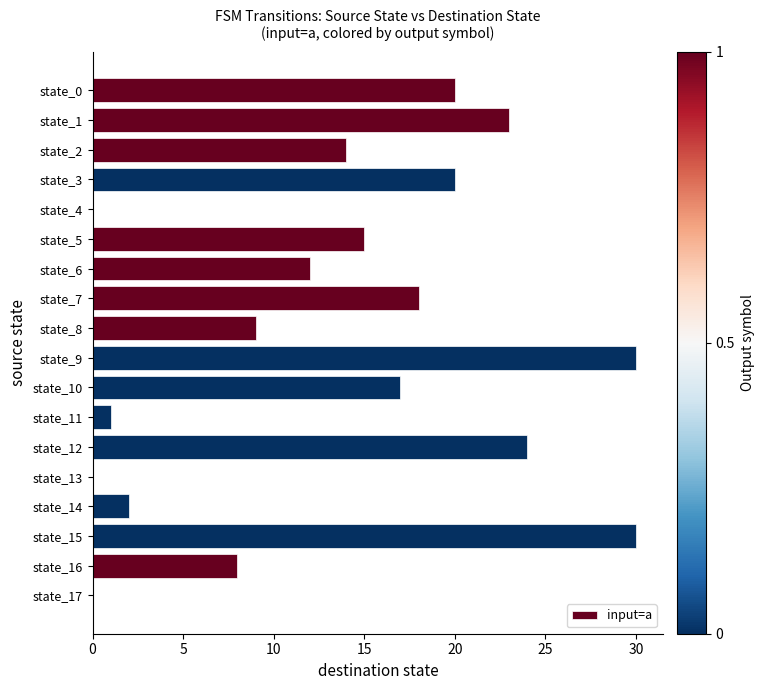

How many data points does each series have?

18